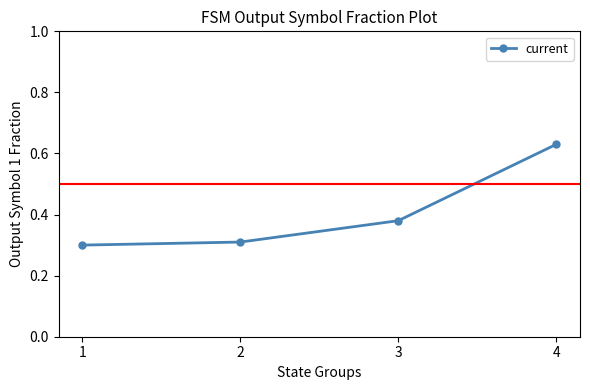

The chart shows a value of 0.6 at 3. True or false?

False